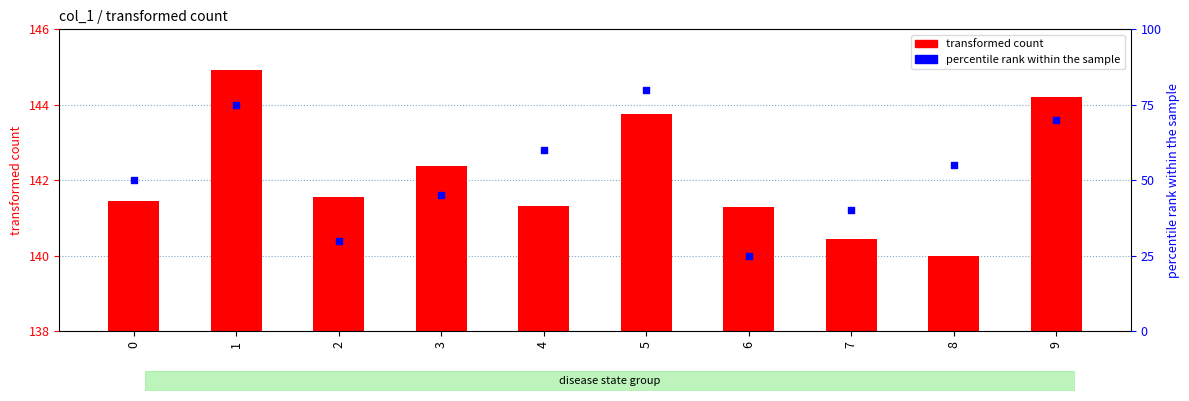

Which series reaches the maximum Y coordinate?

transformed count